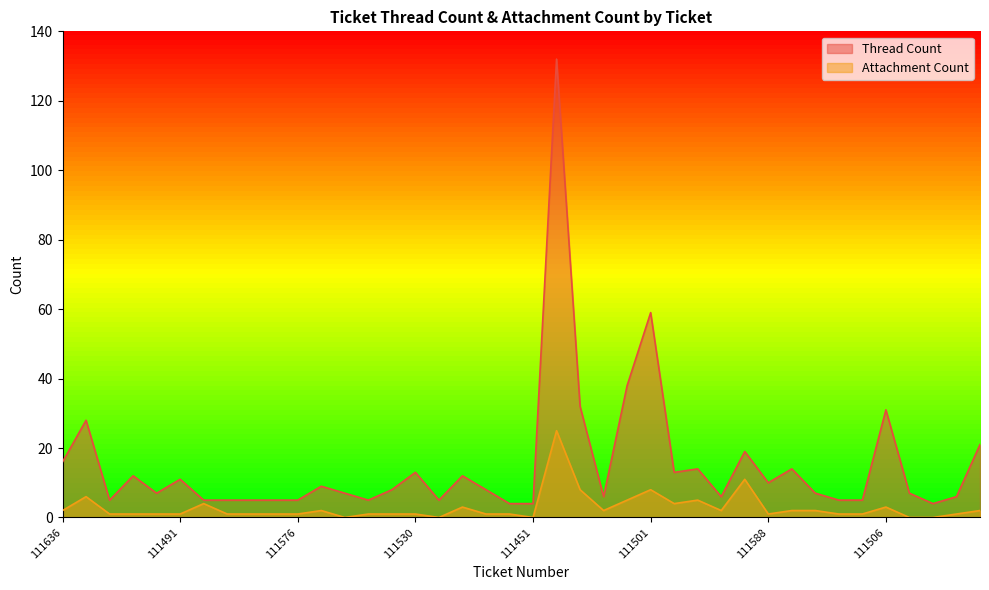

Which has a higher value, 111478 or 111633?

111478